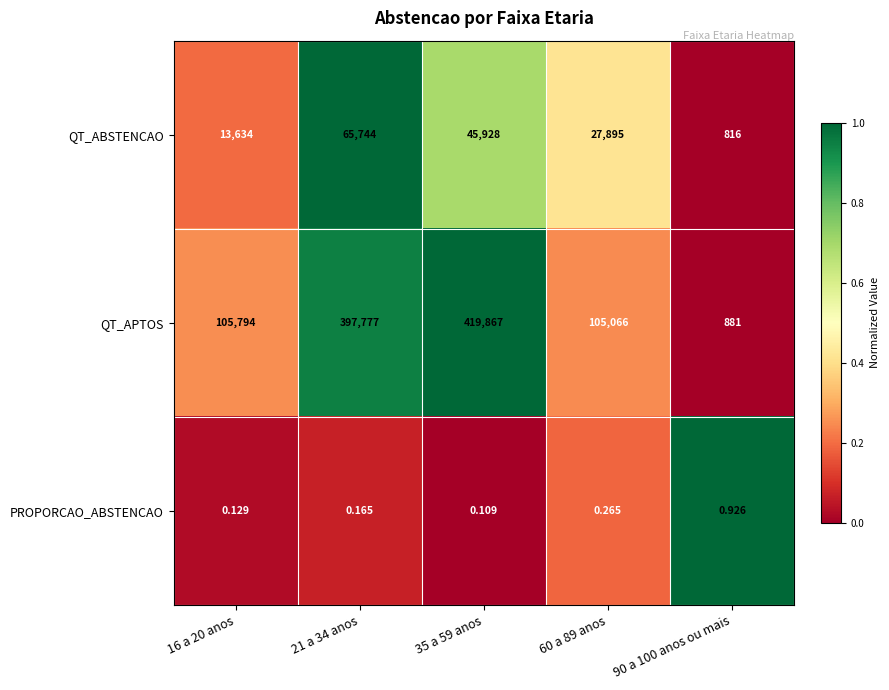

List the series in order of their peak value, lowest first.

PROPORCAO_ABSTENCAO, QT_ABSTENCAO, QT_APTOS